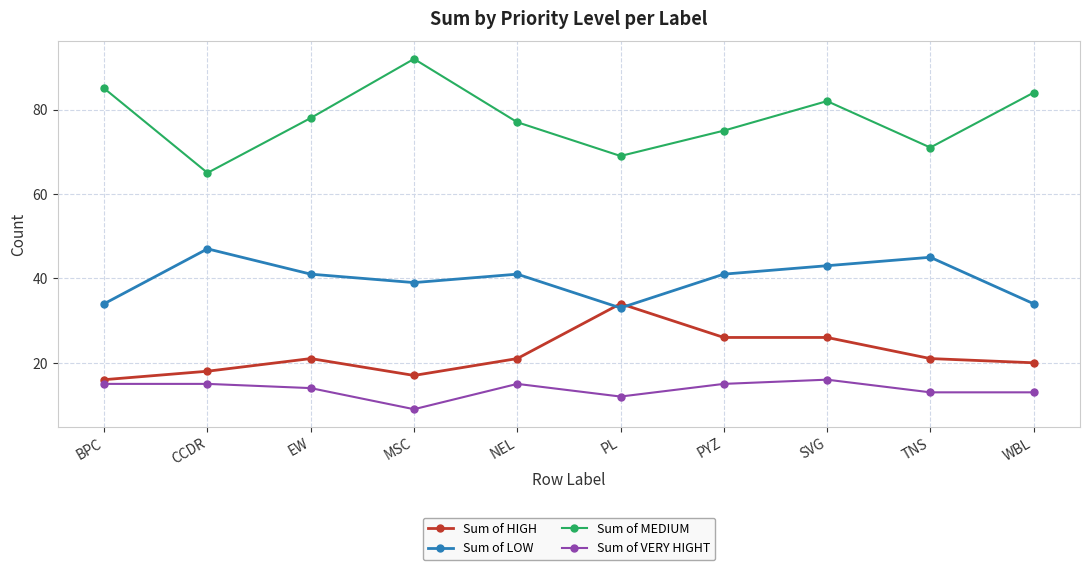

What is the label of the 9th point from the left?

TNS